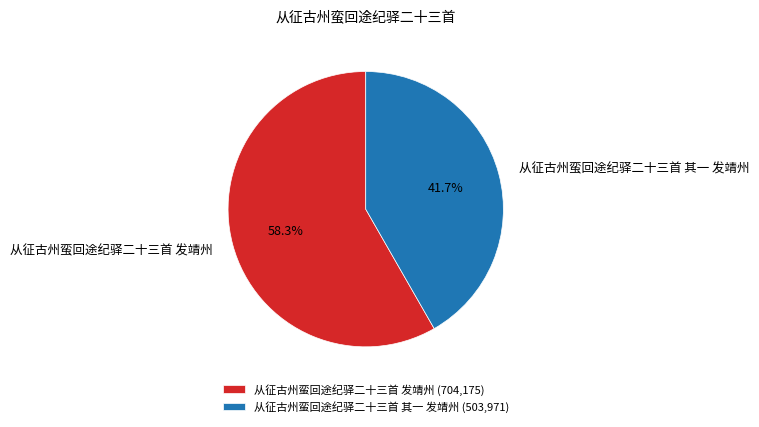

To the nearest percent, what is the average slice percentage?

50%